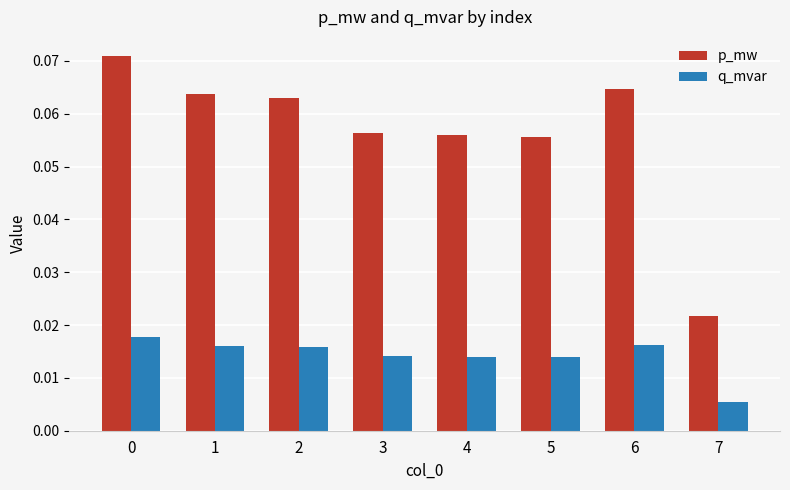

Rank the series by their average value, from highest to lowest.

p_mw, q_mvar